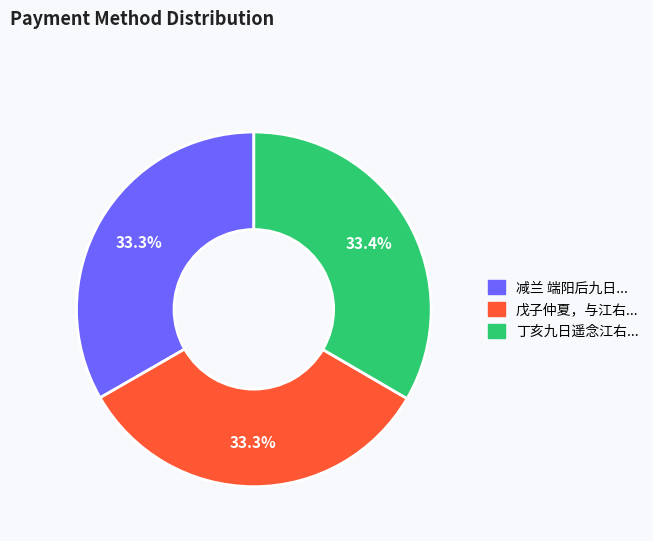

Is there any slice that represents more than half of the pie?

No